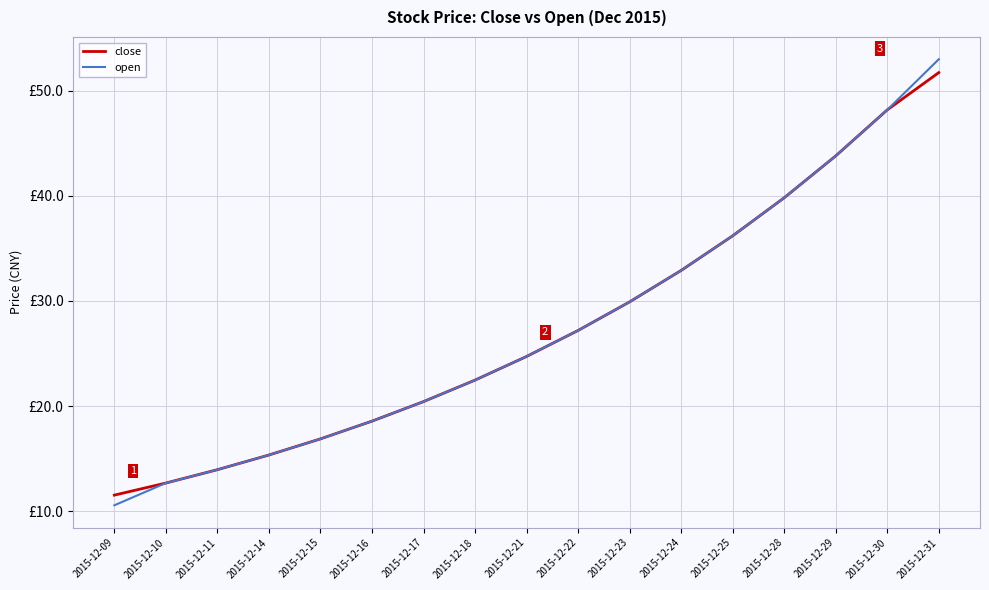

At 2015-12-11, list the series in order from smallest to largest.

close, open